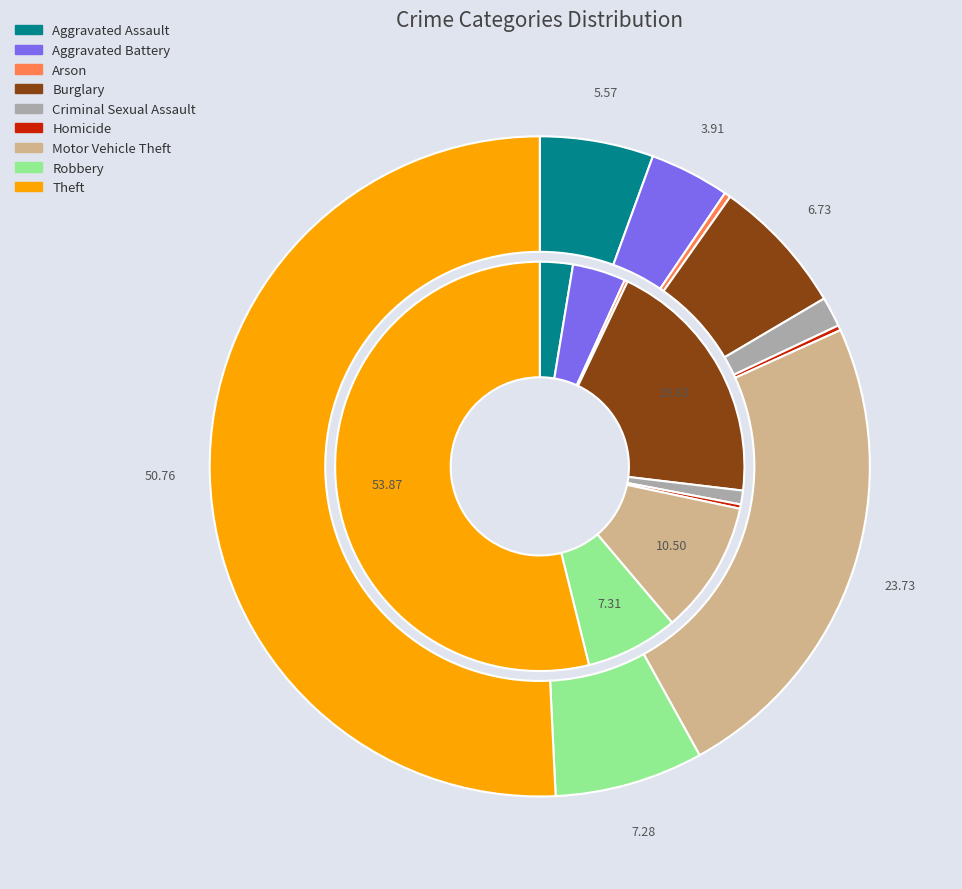

Which series has the largest range (max minus min)?

values_2024